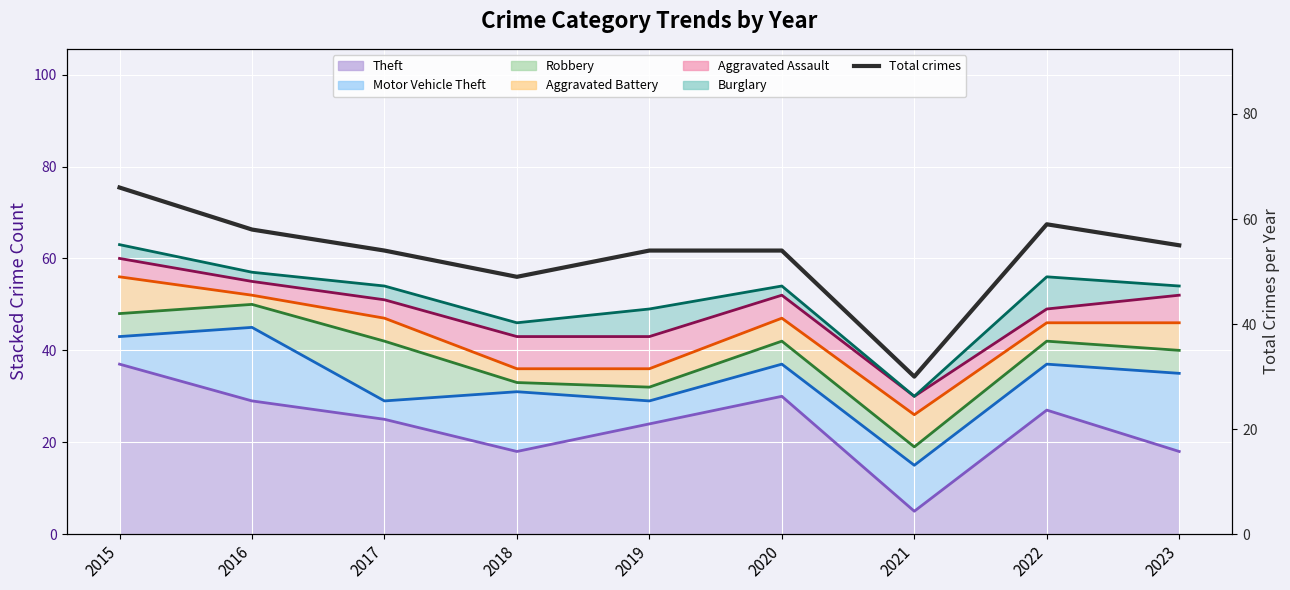

At which category does the chart reach its peak across all series?

2015